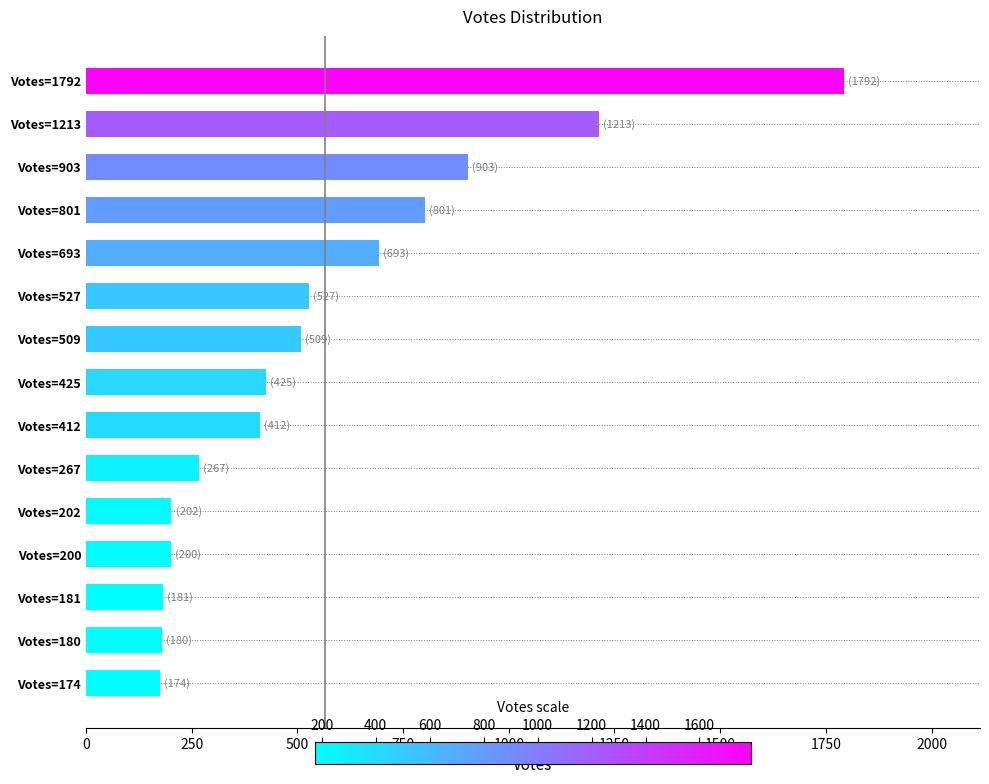

How many data points are less than 425?

7